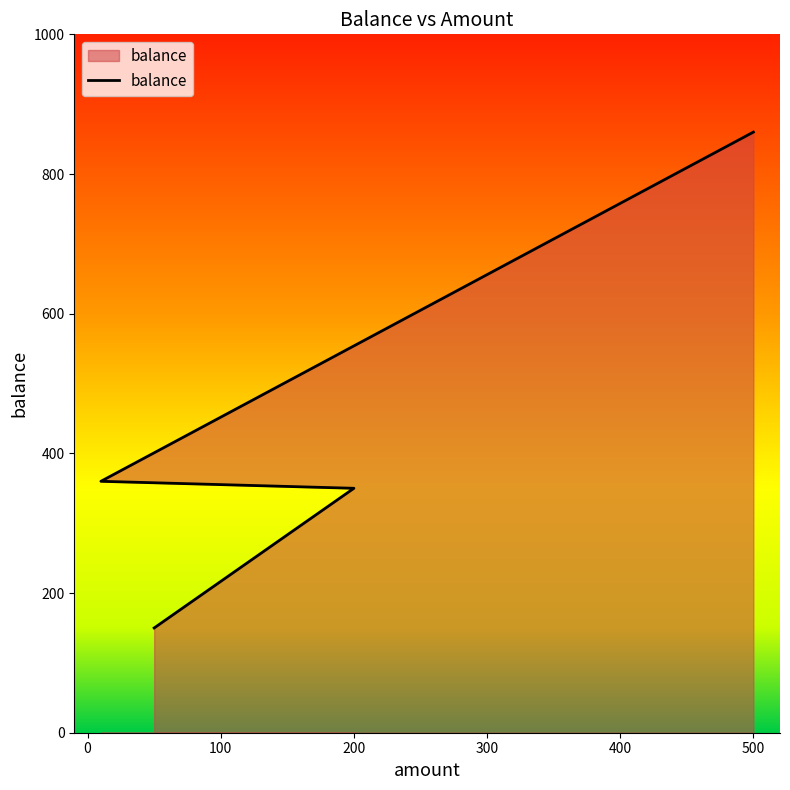

Reading left to right, transcribe all the data shown in this chart.

150	350	360	860